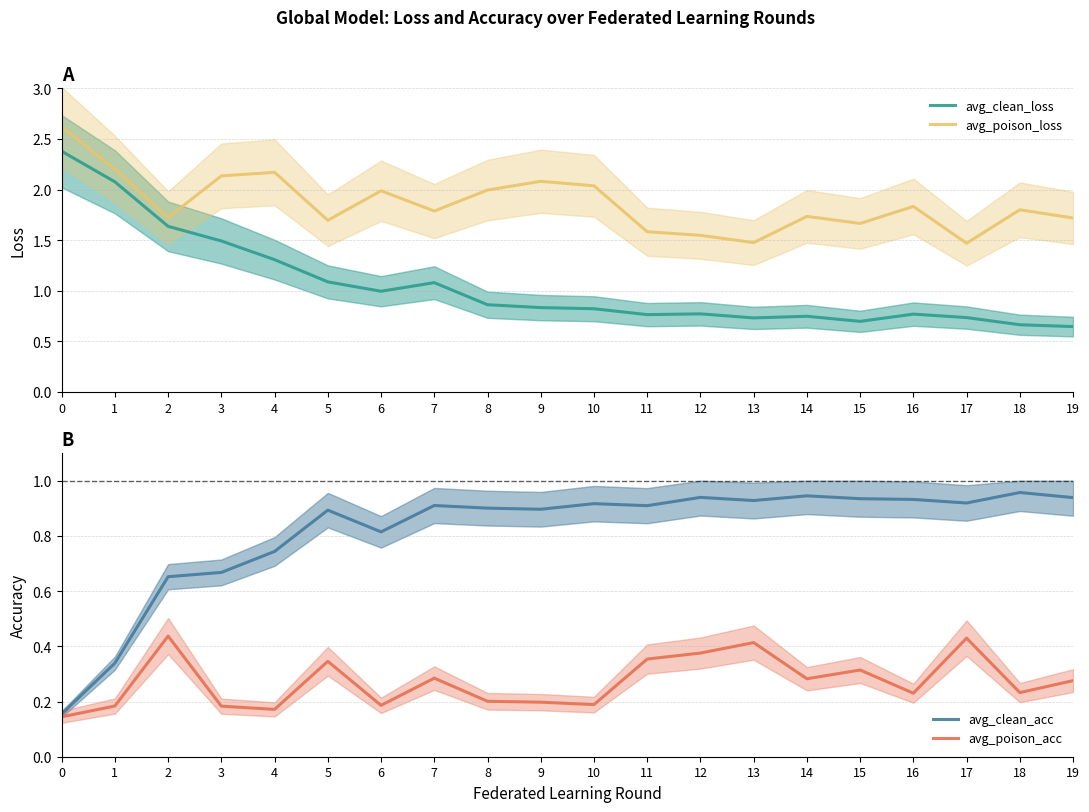

In avg_clean_loss, how many points are higher than both neighbors (excluding endpoints)?

4